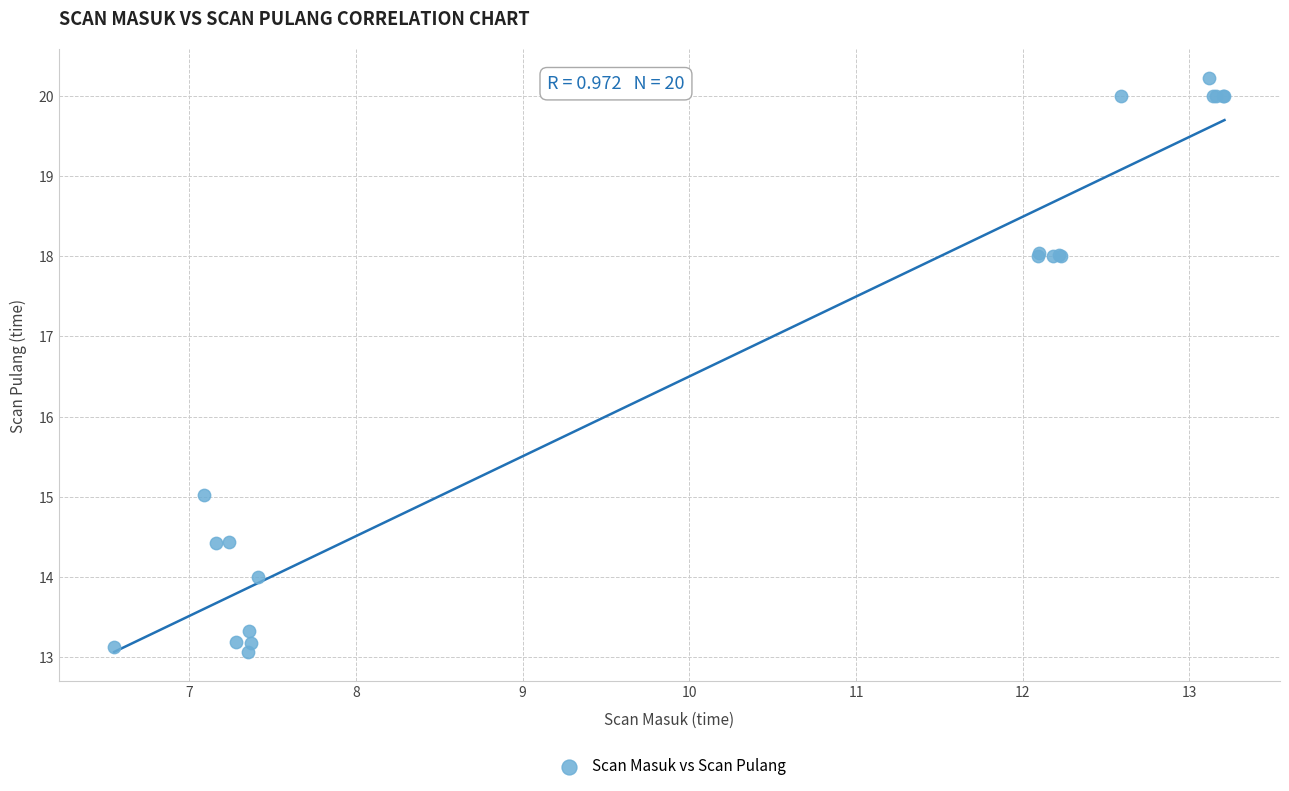

What Y value in the scatter plot is closest to 16?

15.0